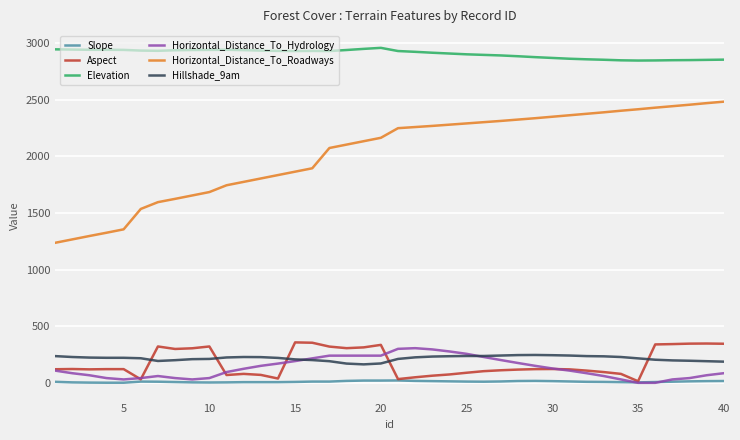

Which series has the largest total across all categories?

Elevation